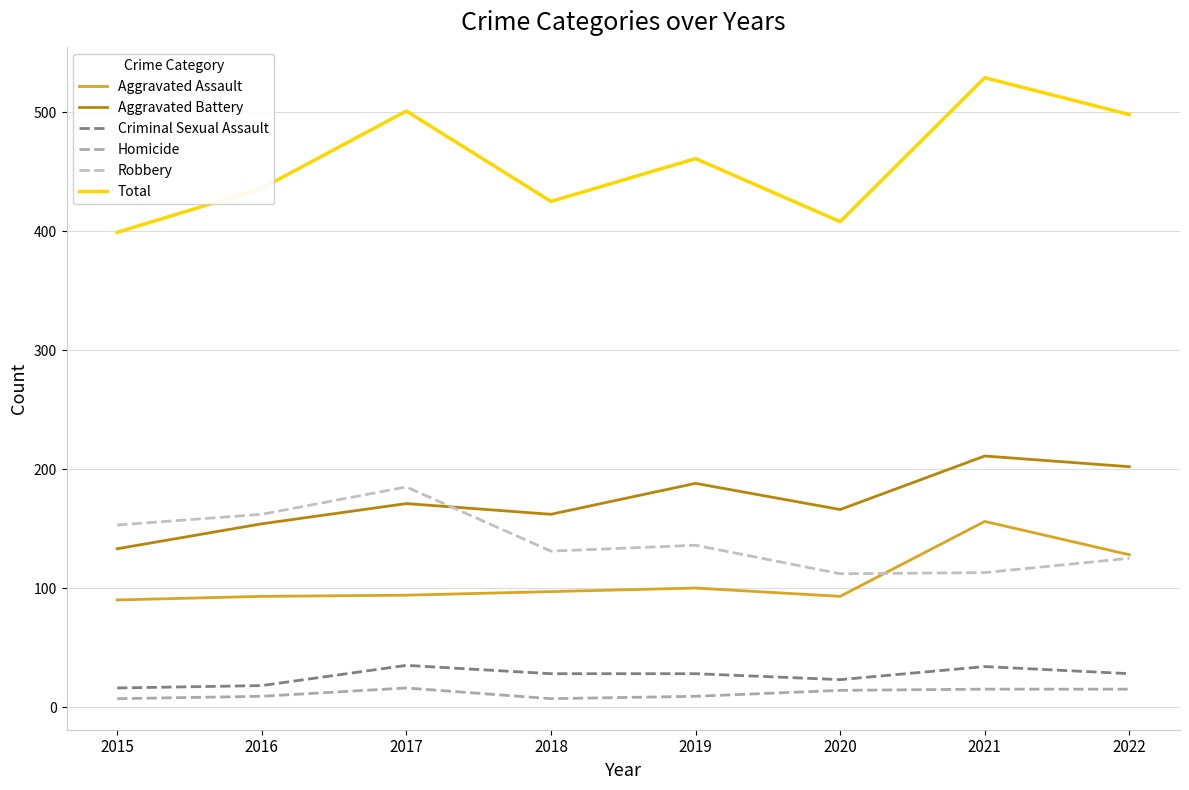

At which category does the chart reach its minimum across all series?

2015